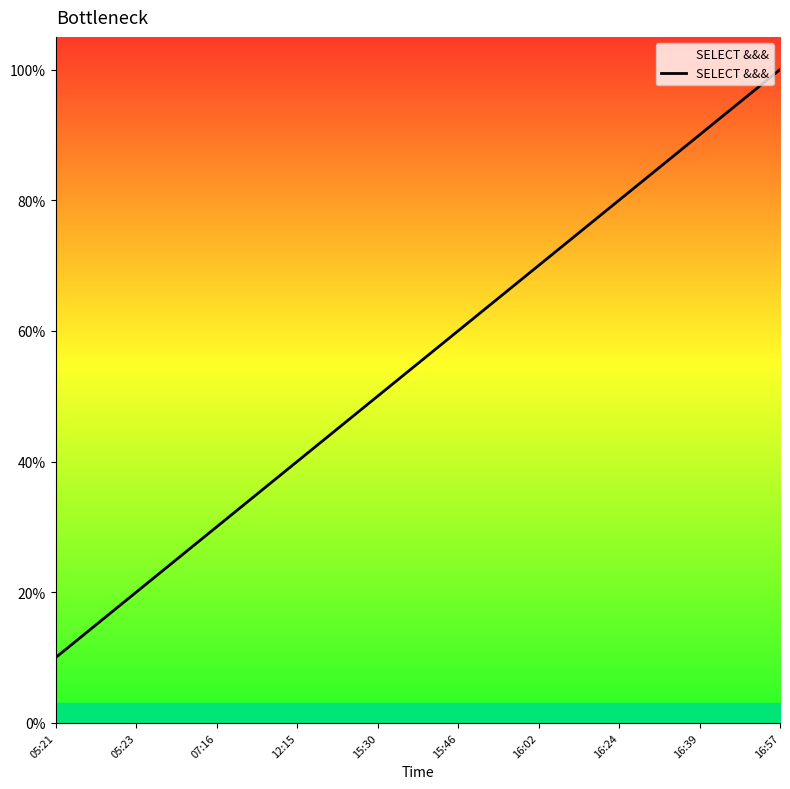

At which category does the chart reach its peak across all series?

16:57